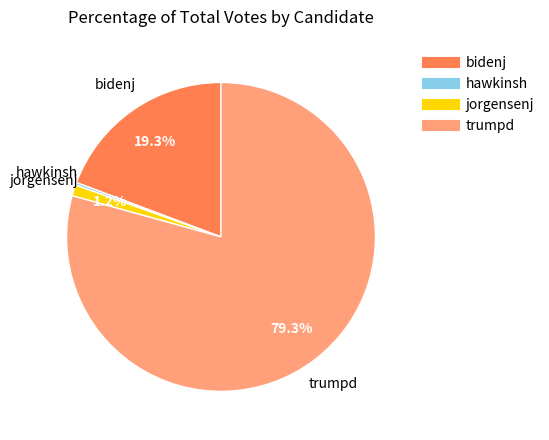

Is there any slice that represents more than half of the pie?

Yes